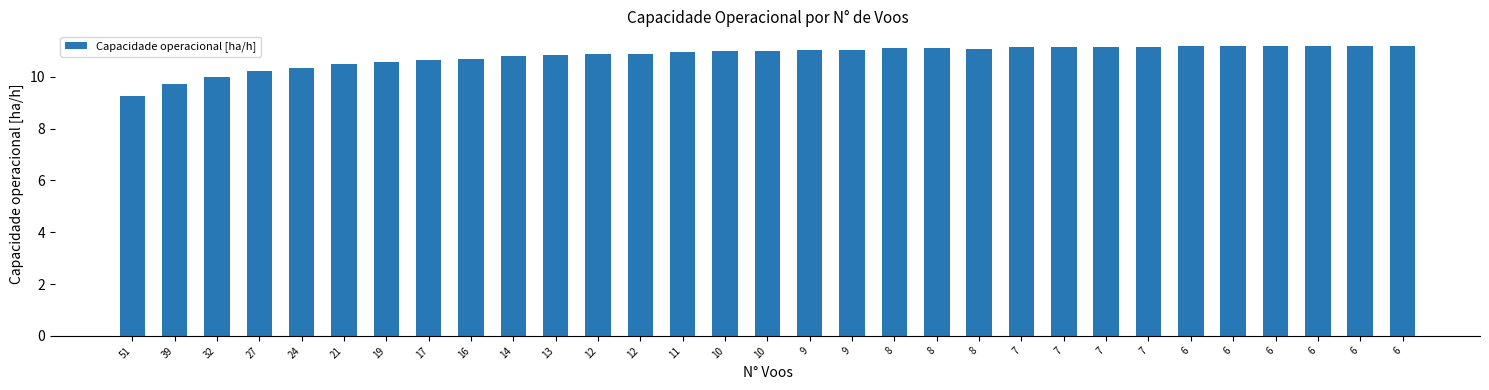

Reading left to right, extract all data points from this chart.

51=9.3	39=9.7	32=10.0	27=10.2	24=10.3	21=10.5	19=10.6	17=10.7	16=10.7	14=10.8	13=10.8	12=10.9	12=10.9	11=10.9	10=11.0	10=11.0	9=11.0	9=11.0	8=11.1	8=11.1	8=11.1	7=11.1	7=11.1	7=11.1	7=11.1	6=11.2	6=11.2	6=11.2	6=11.2	6=11.2	6=11.2